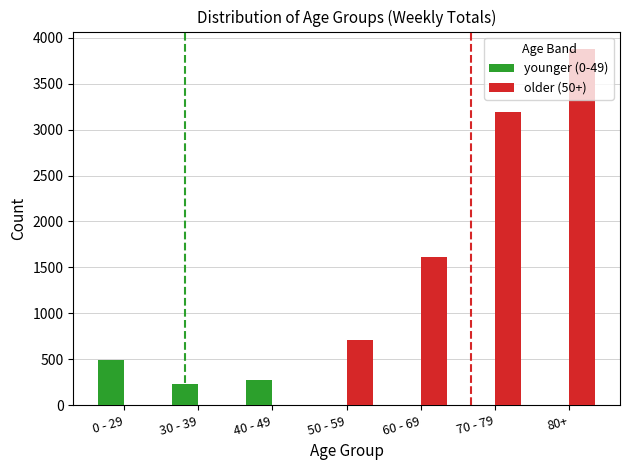

The value of younger (0-49) at 50 - 59 is 0. True or false?

True